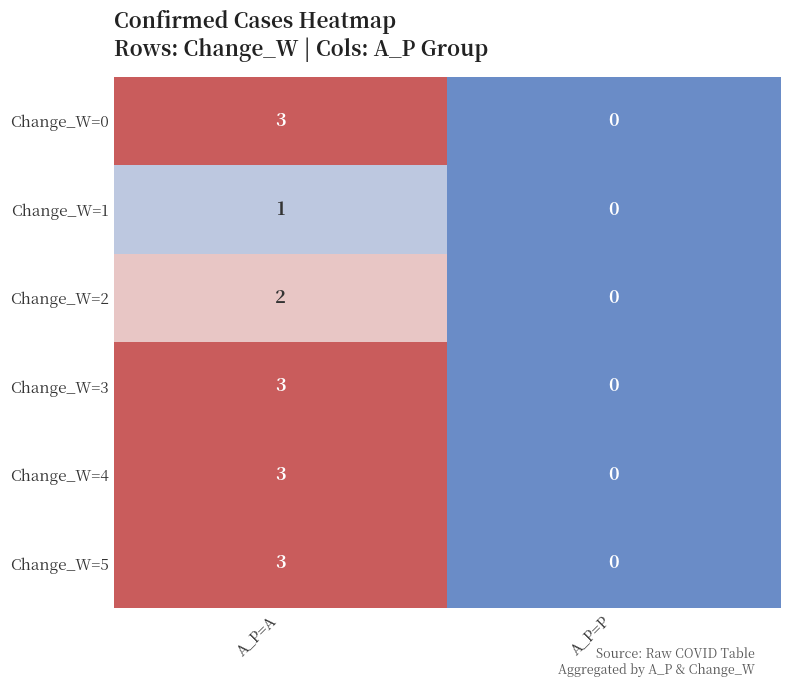

At how many categories does at least one series exceed 1?

1